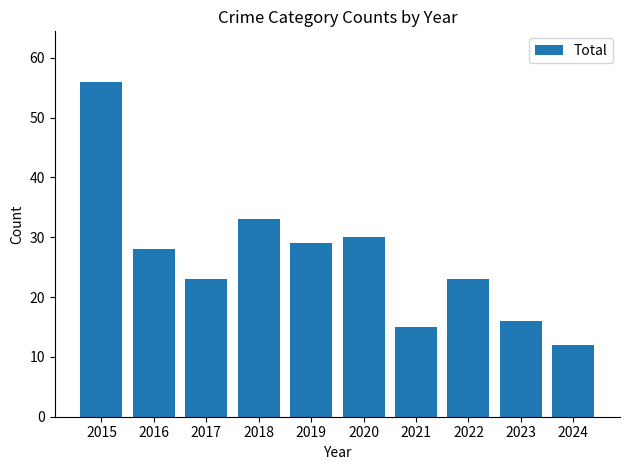

Is it true that the value at 2018 is 33?

True